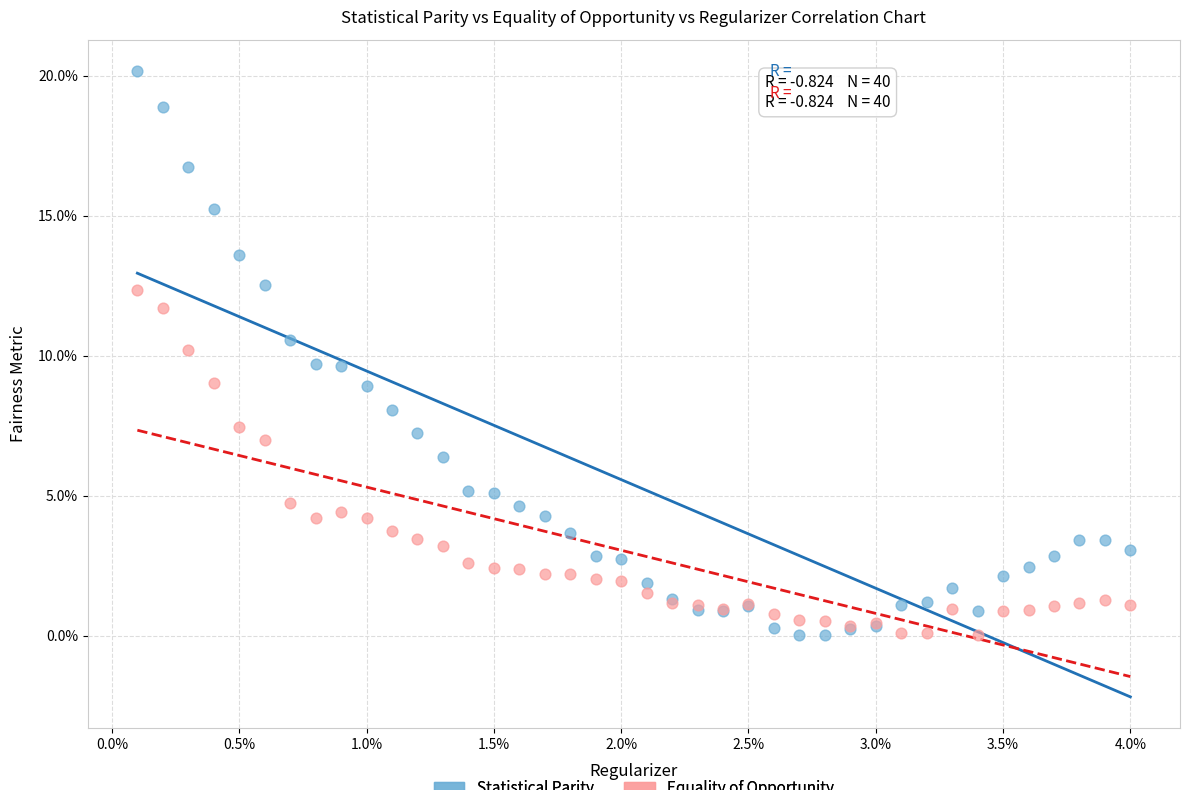

What are all the series names shown in the legend?

Statistical Parity, Equality of Opportunity